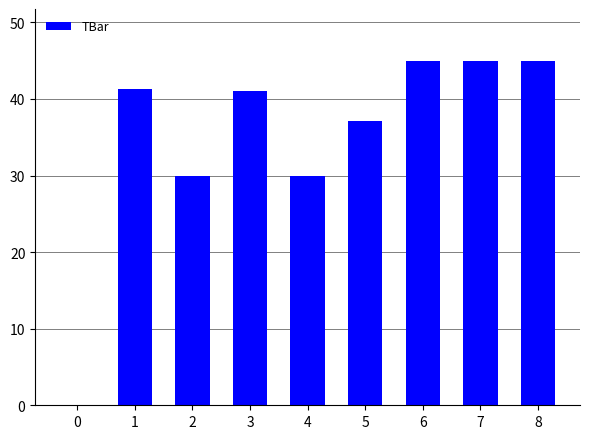

What is the approximate value at 8?

45.0